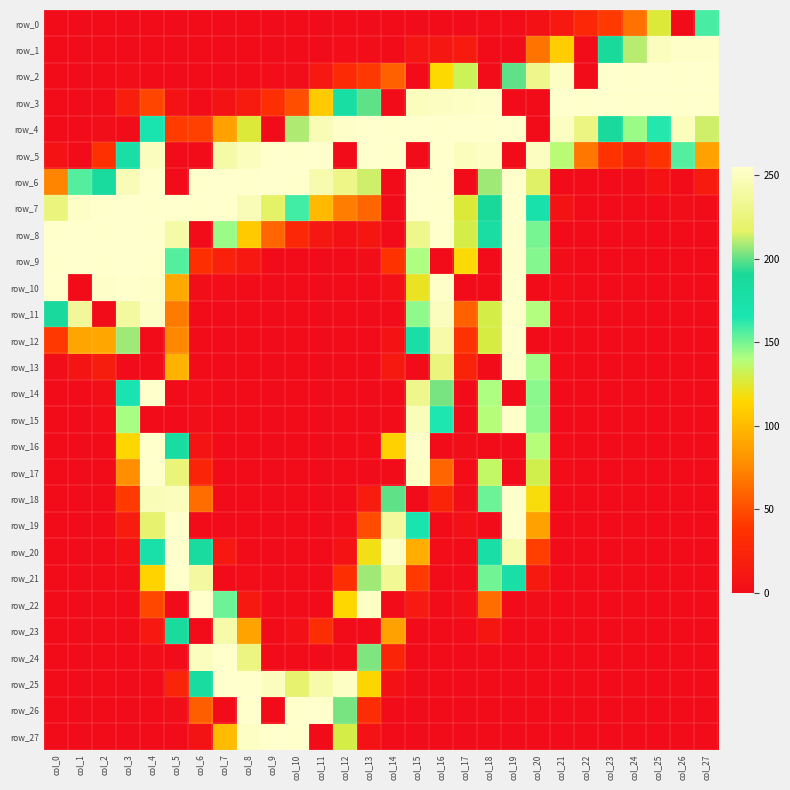

How many data points in row_4 are less than 210?

14